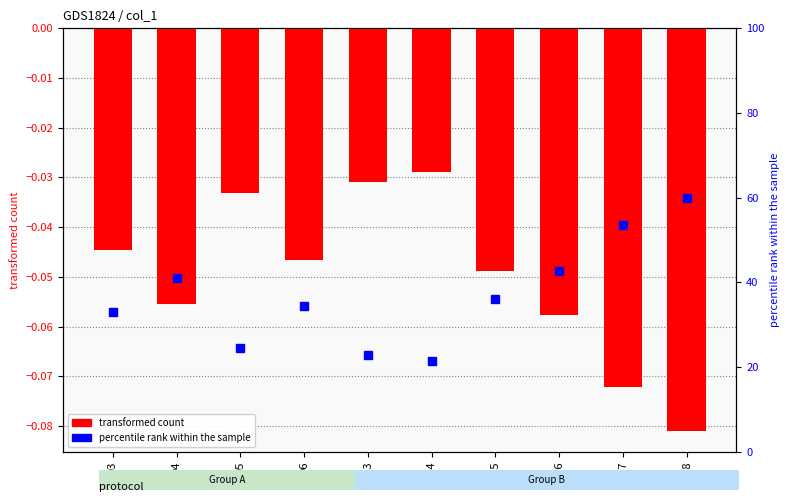

Which series has the widest spread of Y values?

percentile rank within the sample